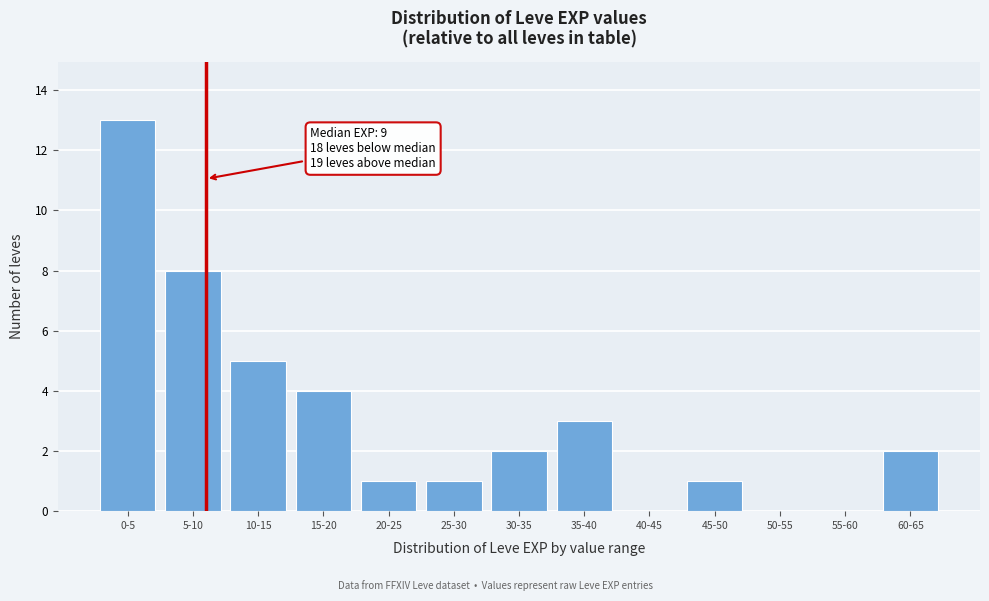

Reading left to right, extract all data points from this chart.

0-5=13	5-10=8	10-15=5	15-20=4	20-25=1	25-30=1	30-35=2	35-40=3	40-45=0	45-50=1	50-55=0	55-60=0	60-65=2